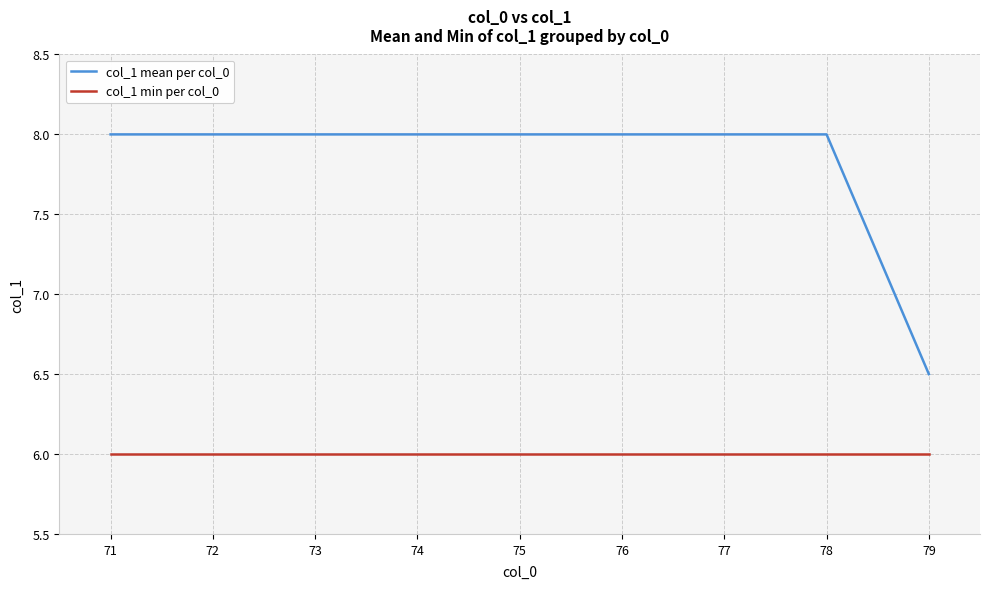

True or false: col_1 min per col_0 and col_1 mean per col_0 intersect in this chart.

False